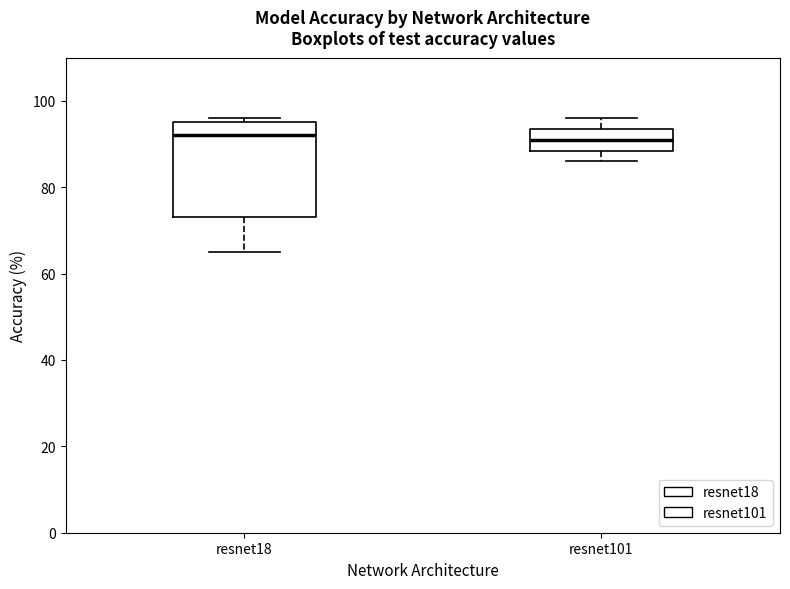

Where is the lower edge of the box for resnet18 on the y-axis? The values are not printed on the chart, so give them approximately, as read against the axis.

74